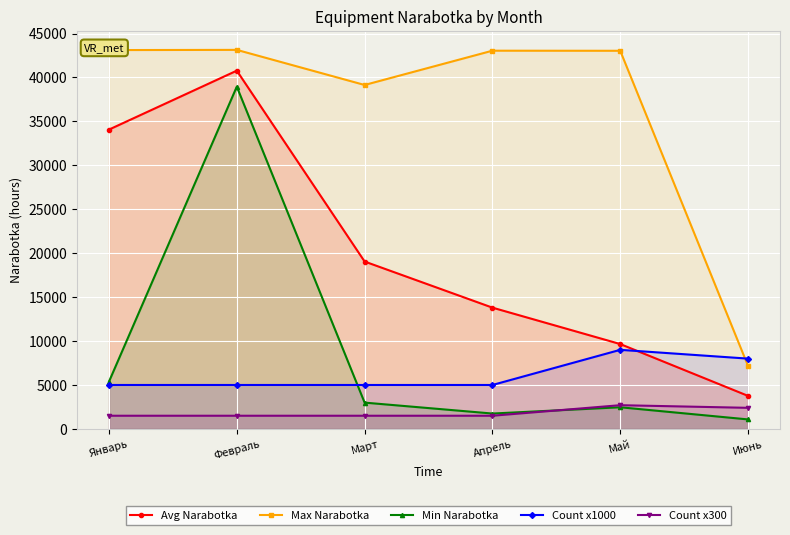

At Февраль, list the series in order from largest to smallest.

Max Narabotka, Avg Narabotka, Min Narabotka, Count x1000, Count x300